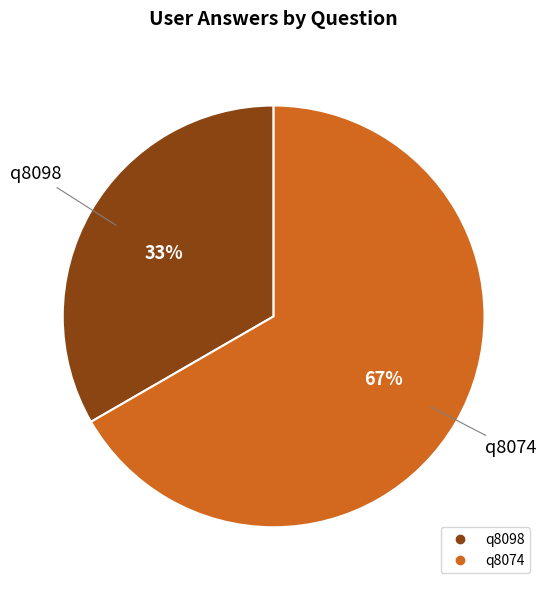

Which has a higher value, q8098 or q8074?

q8074